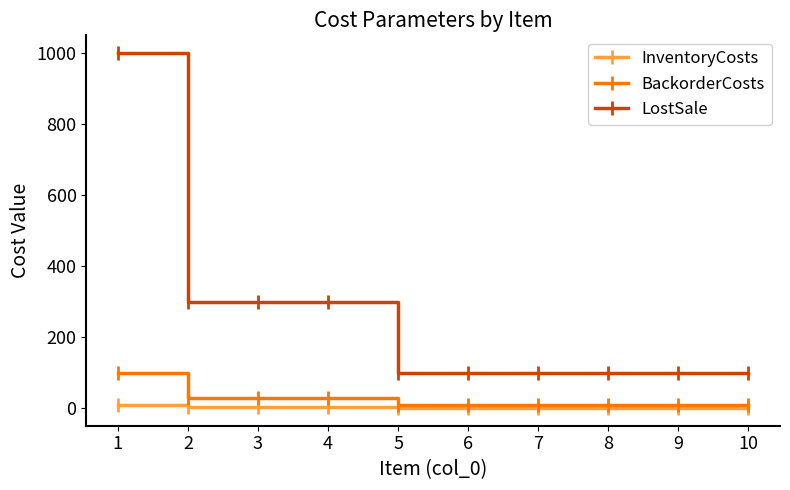

Does the chart have visible grid lines?

No